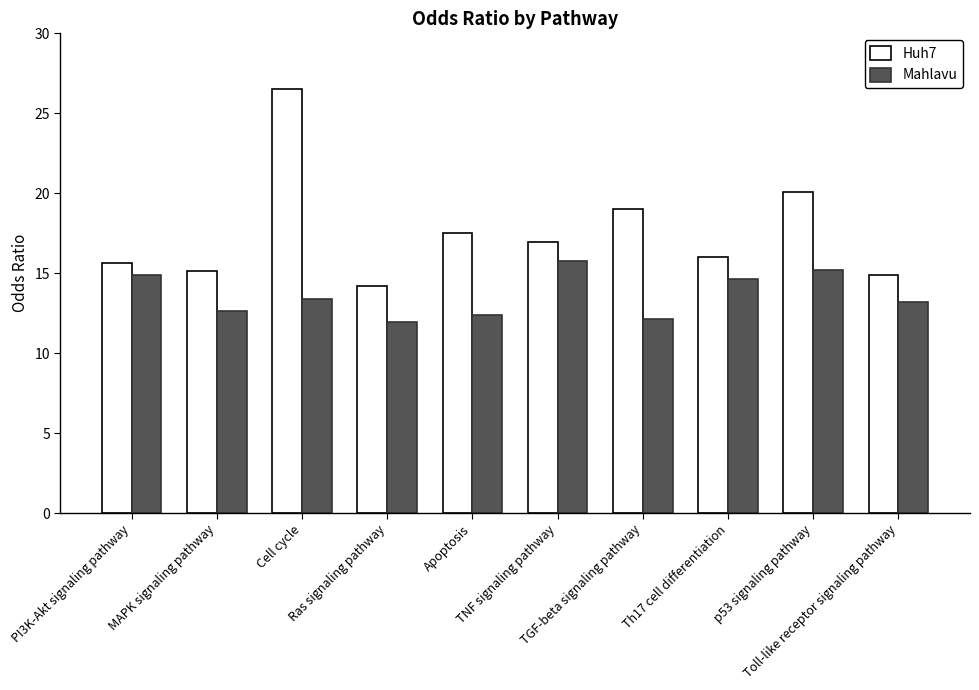

Does the chart contain stacked bars?

No